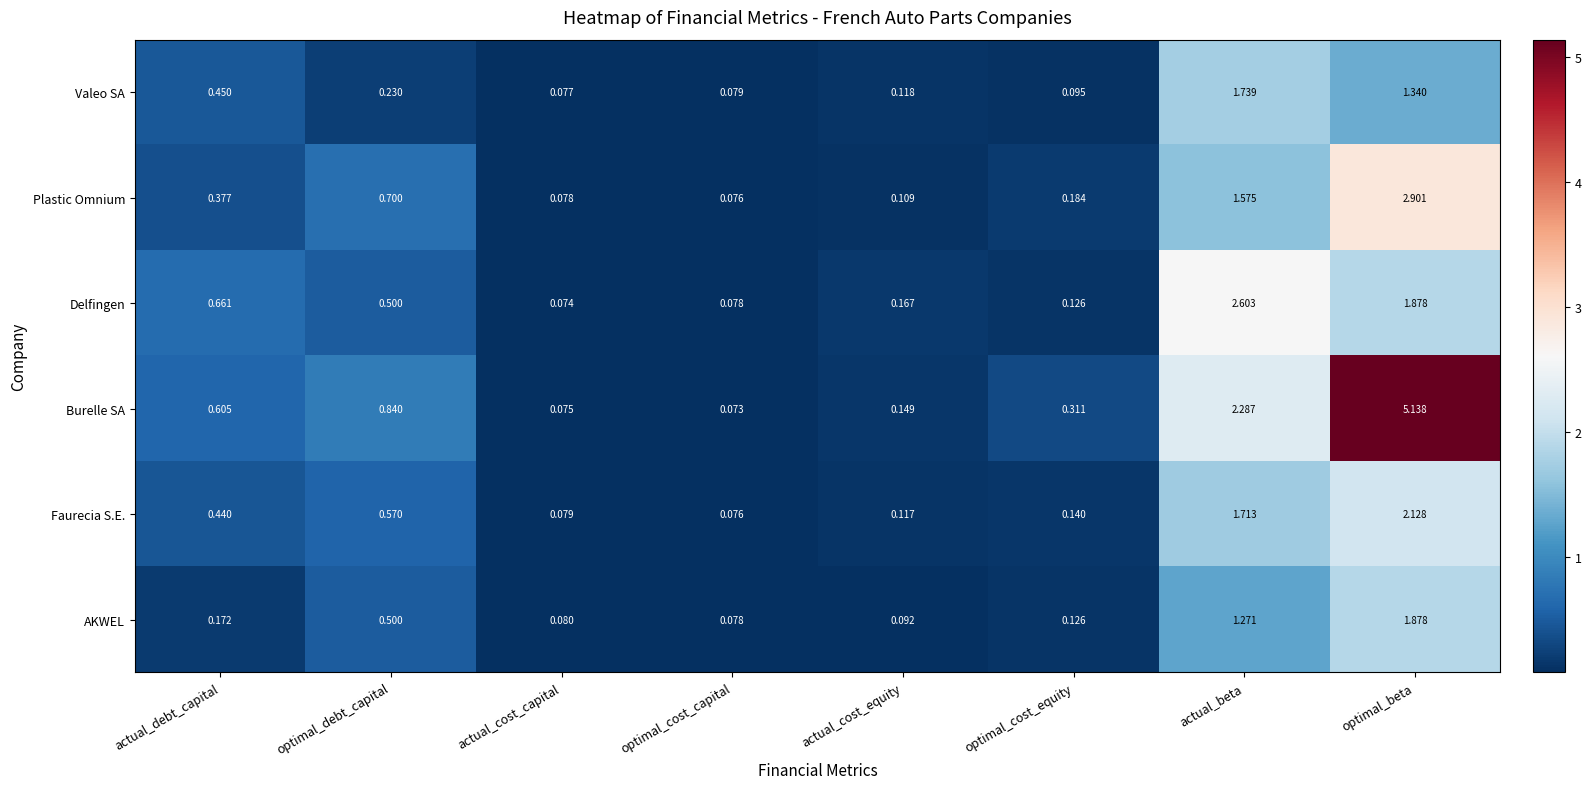

Which series has the widest spread of values?

Burelle SA